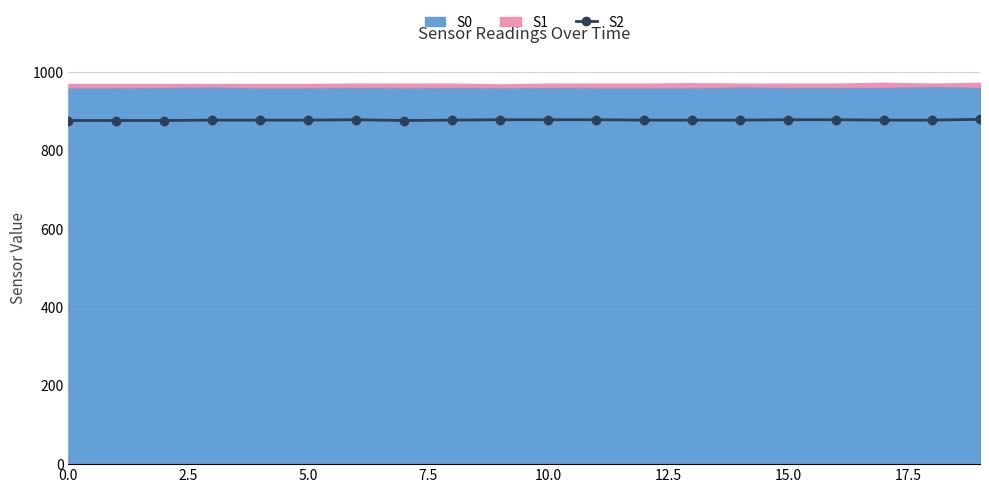

Approximately how many times larger is the value at 11 compared to 17?

1.0